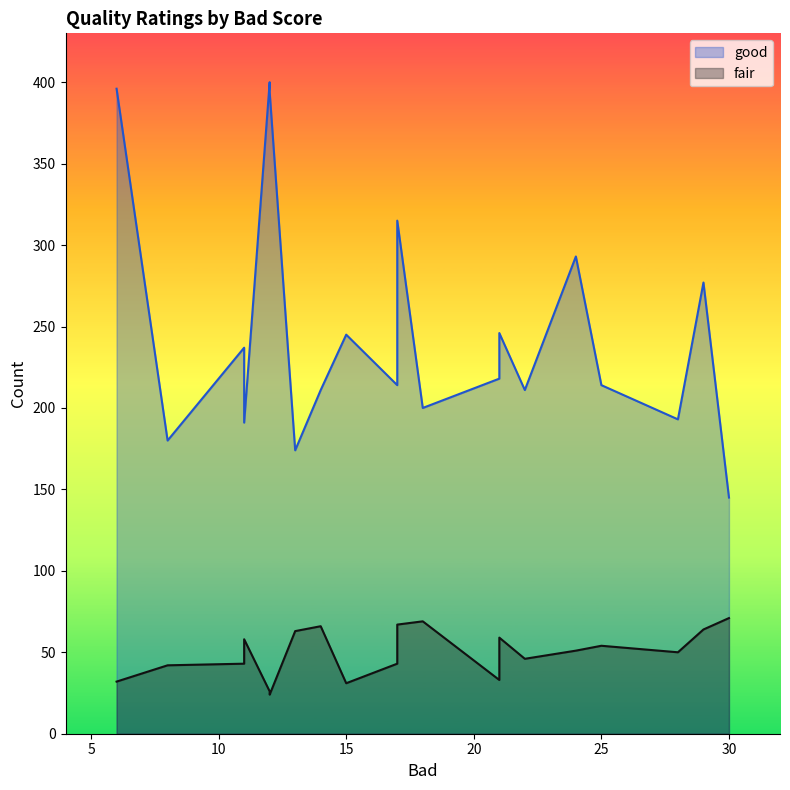

Read the good value at 21.

218